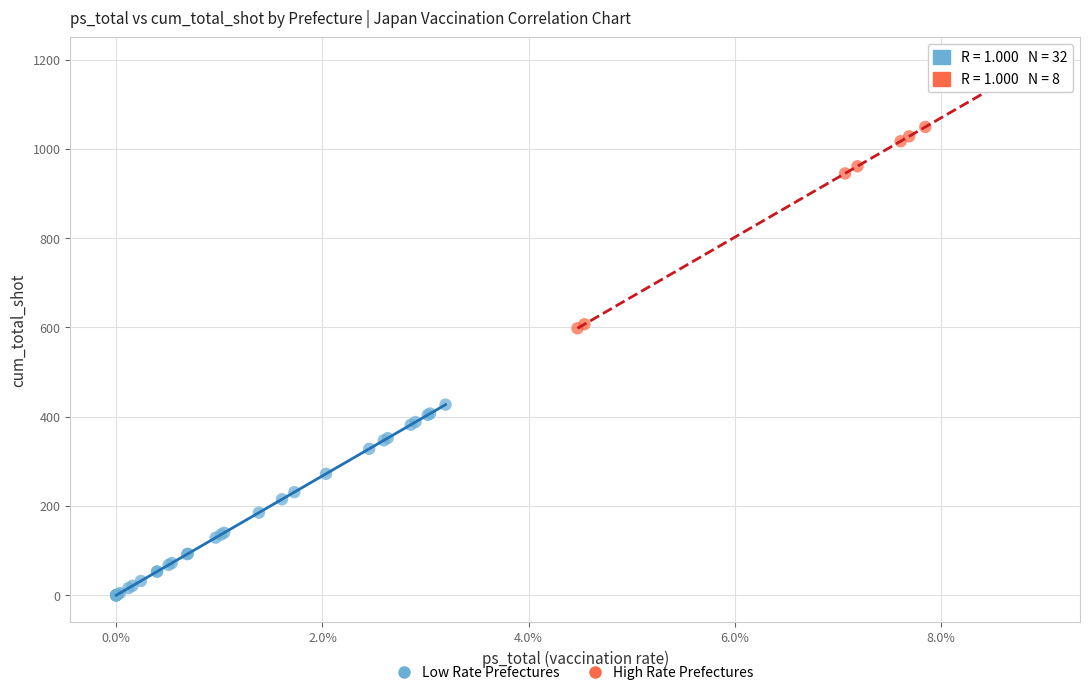

Which series reaches the maximum Y coordinate?

High Rate Prefectures